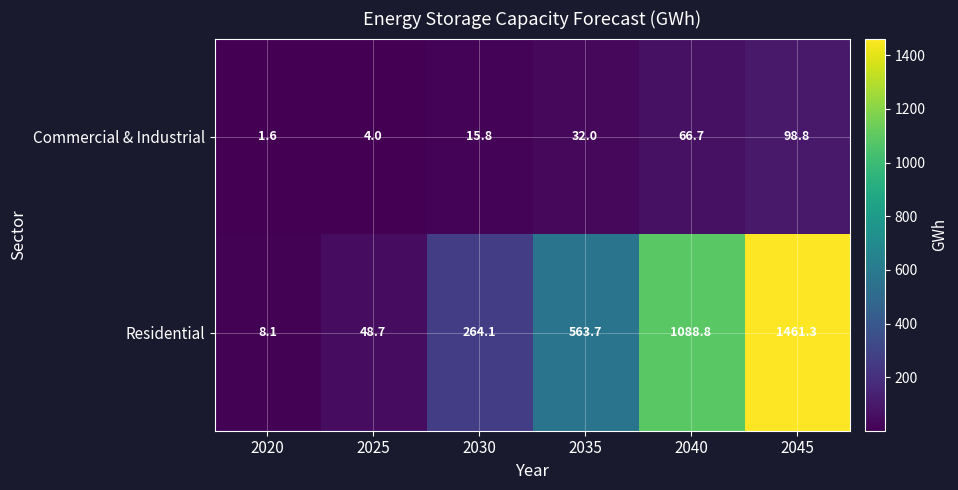

At which category does the chart reach its peak across all series?

2045